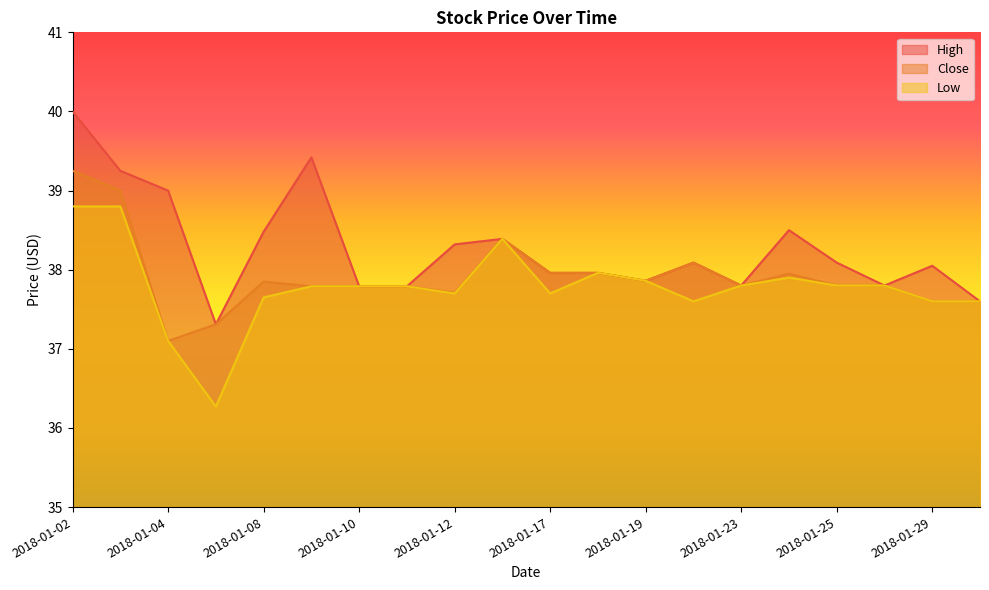

Which series has the largest range (max minus min)?

High